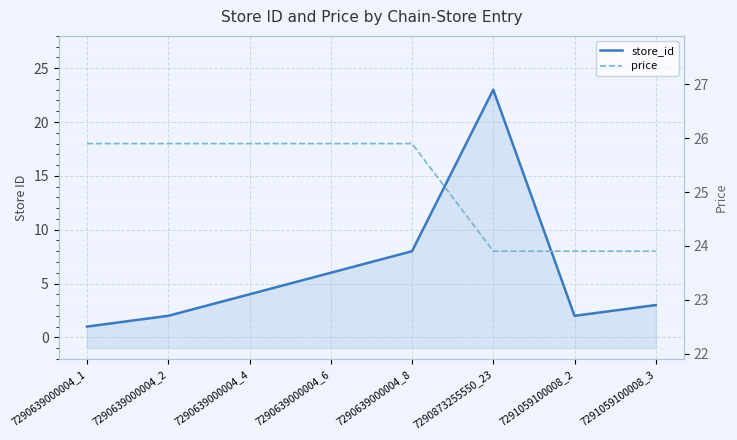

Is it true that price equals 25.9 at 7290639000004_8?

True